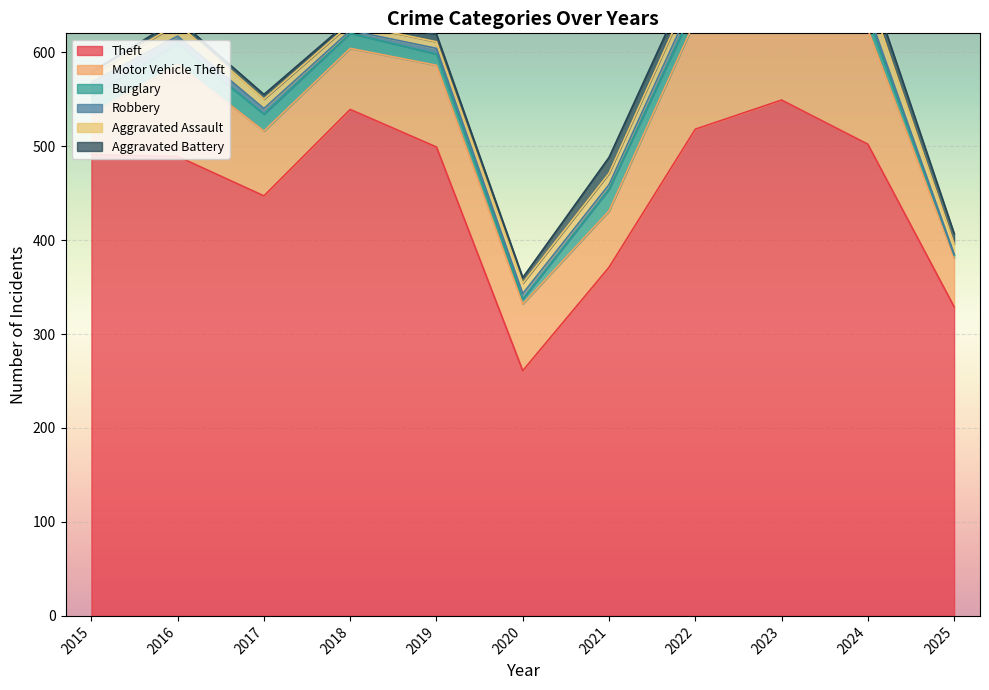

How many data points in Motor Vehicle Theft are less than 71?

5